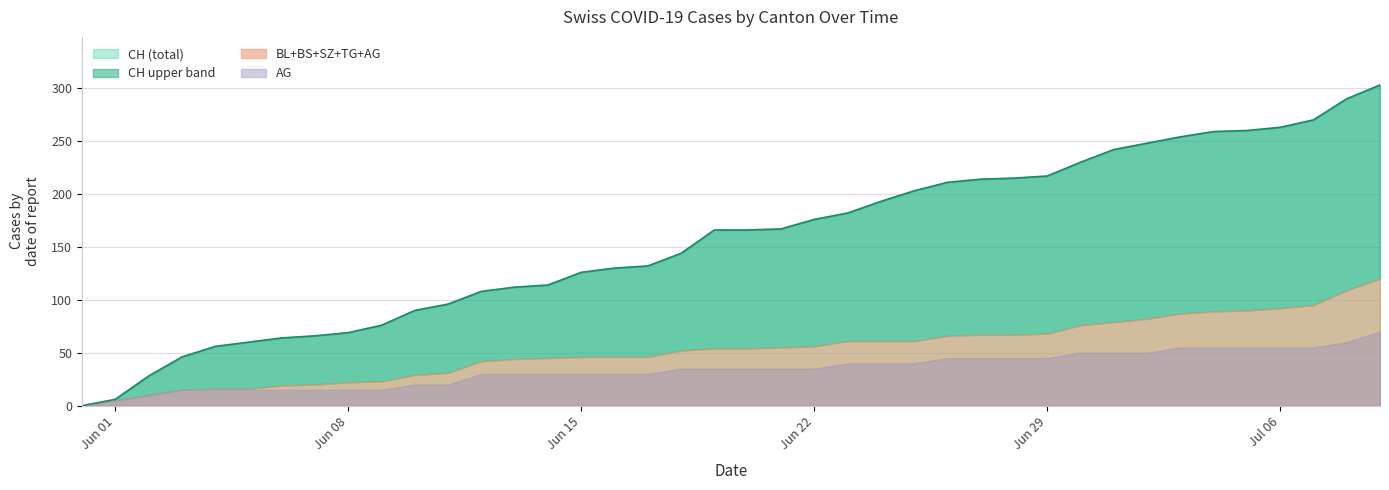

Reading left to right, what are all the values shown in this chart?

CH: 0	6	28	46	56	60	64	66	69	76	90	96	108	112	114	126	130	132	144	166	166	167	176	182	193	203	211	214	215	217	230	242	248	254	259	260	263	270	290	303
BL: 0	0	0	0	0	0	1	2	2	3	4	5	5	6	6	7	7	7	7	8	8	8	9	9	9	9	9	10	10	10	10	11	11	11	13	14	16	18	19	20
BS: 0	0	0	0	1	1	3	3	5	5	5	6	7	8	9	9	9	9	10	10	10	11	11	11	11	11	11	11	11	11	12	12	12	12	12	12	12	12	12	12
SZ: 0	0	0	0	0	0	0	0	0	0	0	0	0	0	0	0	0	0	0	1	1	1	1	1	1	1	1	1	1	2	4	6	9	9	9	9	9	9	17	17
TG: 0	0	0	0	0	0	0	0	0	0	0	0	0	0	0	0	0	0	0	0	0	0	0	0	0	0	0	0	0	0	0	0	0	0	0	0	0	1	1	1
AG: 0	5	10	15	15	15	15	15	15	15	20	20	30	30	30	30	30	30	35	35	35	35	35	40	40	40	45	45	45	45	50	50	50	55	55	55	55	55	60	70